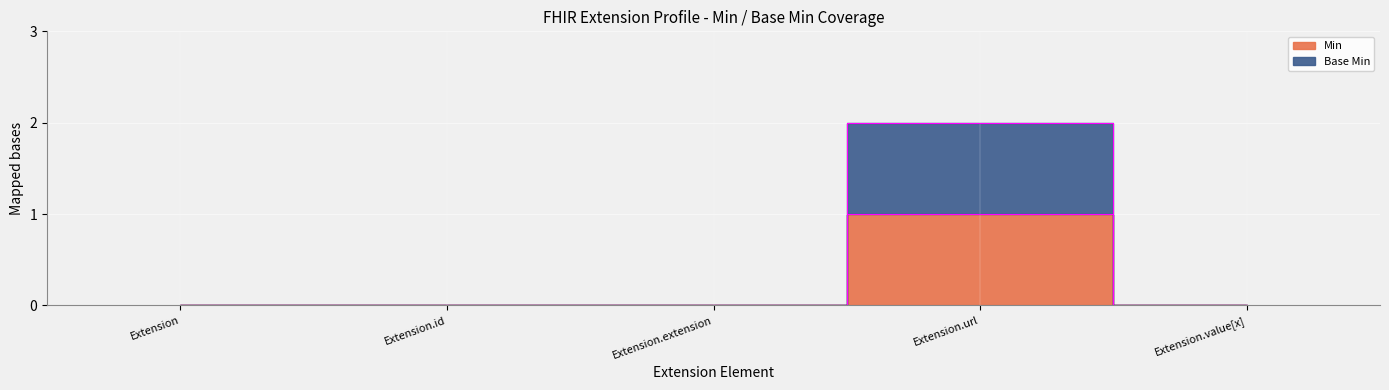

In Base Min, how many points are higher than both neighbors (excluding endpoints)?

1